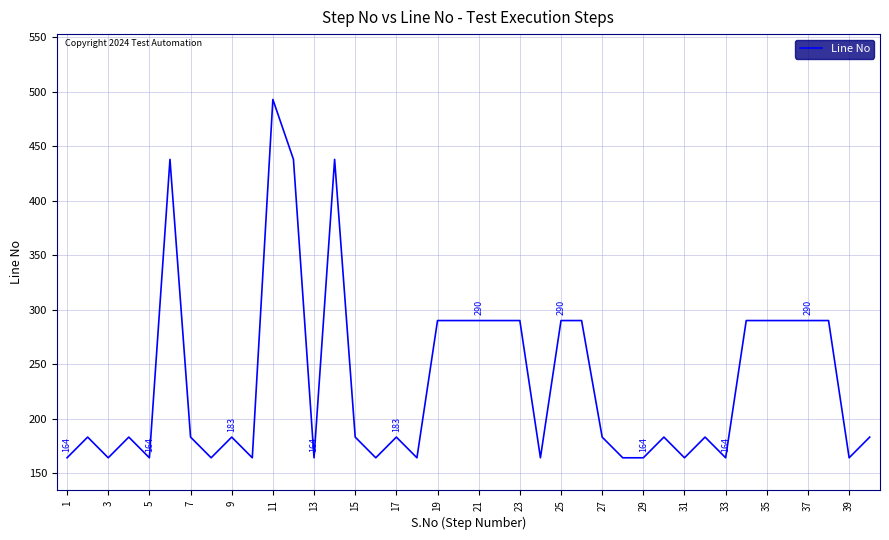

What is the greatest value displayed?

493